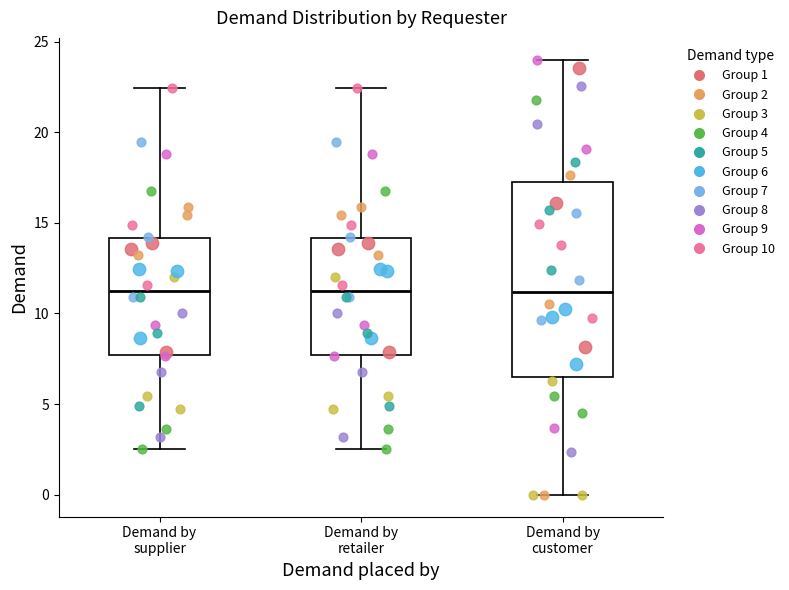

Reading left to right, read every box against the y-axis: the position of its median line, the range the box covers, and the ends of its whiskers. The values are not printed on the chart, so give them approximately, as read against the axis.

Demand by supplier: median 11.0, box 7.5 to 14.0, whiskers 2.5 to 22.5
Demand by retailer: median 11.0, box 7.5 to 14.0, whiskers 2.5 to 22.5
Demand by customer: median 11.0, box 6.5 to 17.5, whiskers 0.0 to 24.0